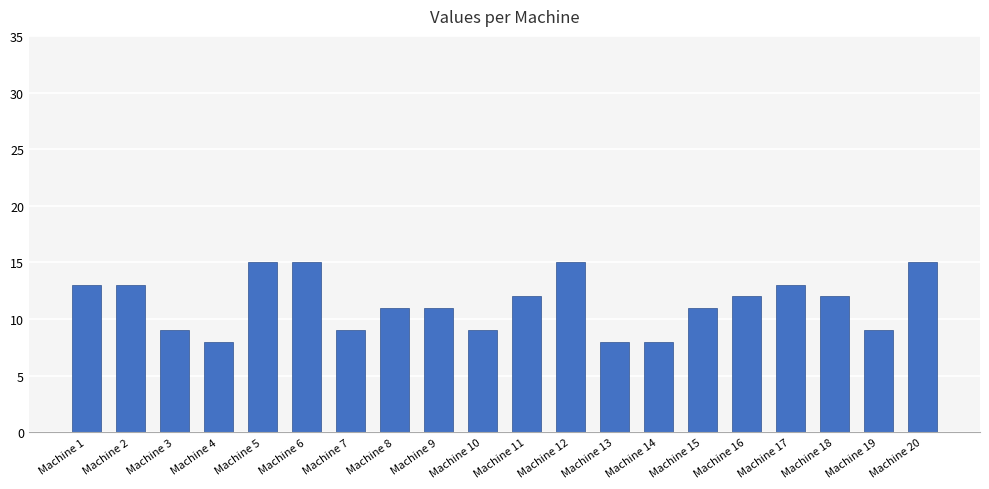

How many values are between 9 and 13?

13